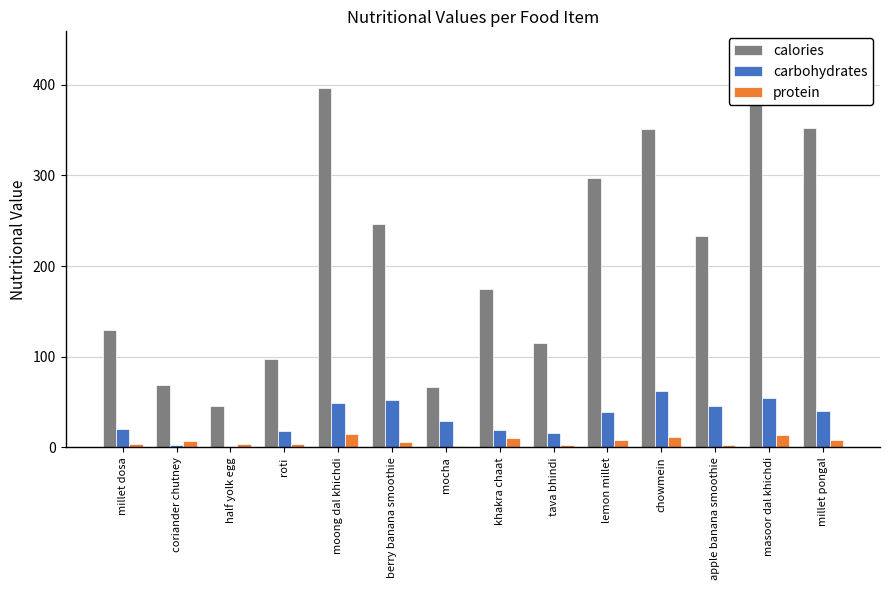

How many data points in calories are above 233?

7